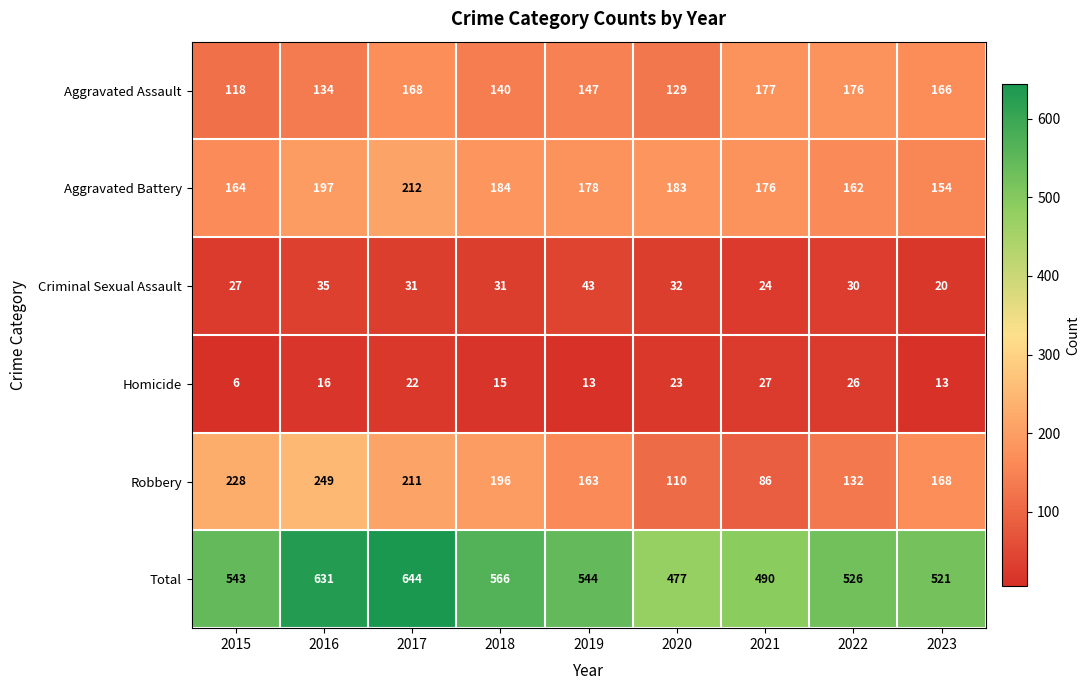

How many categories are shown in the chart?

9